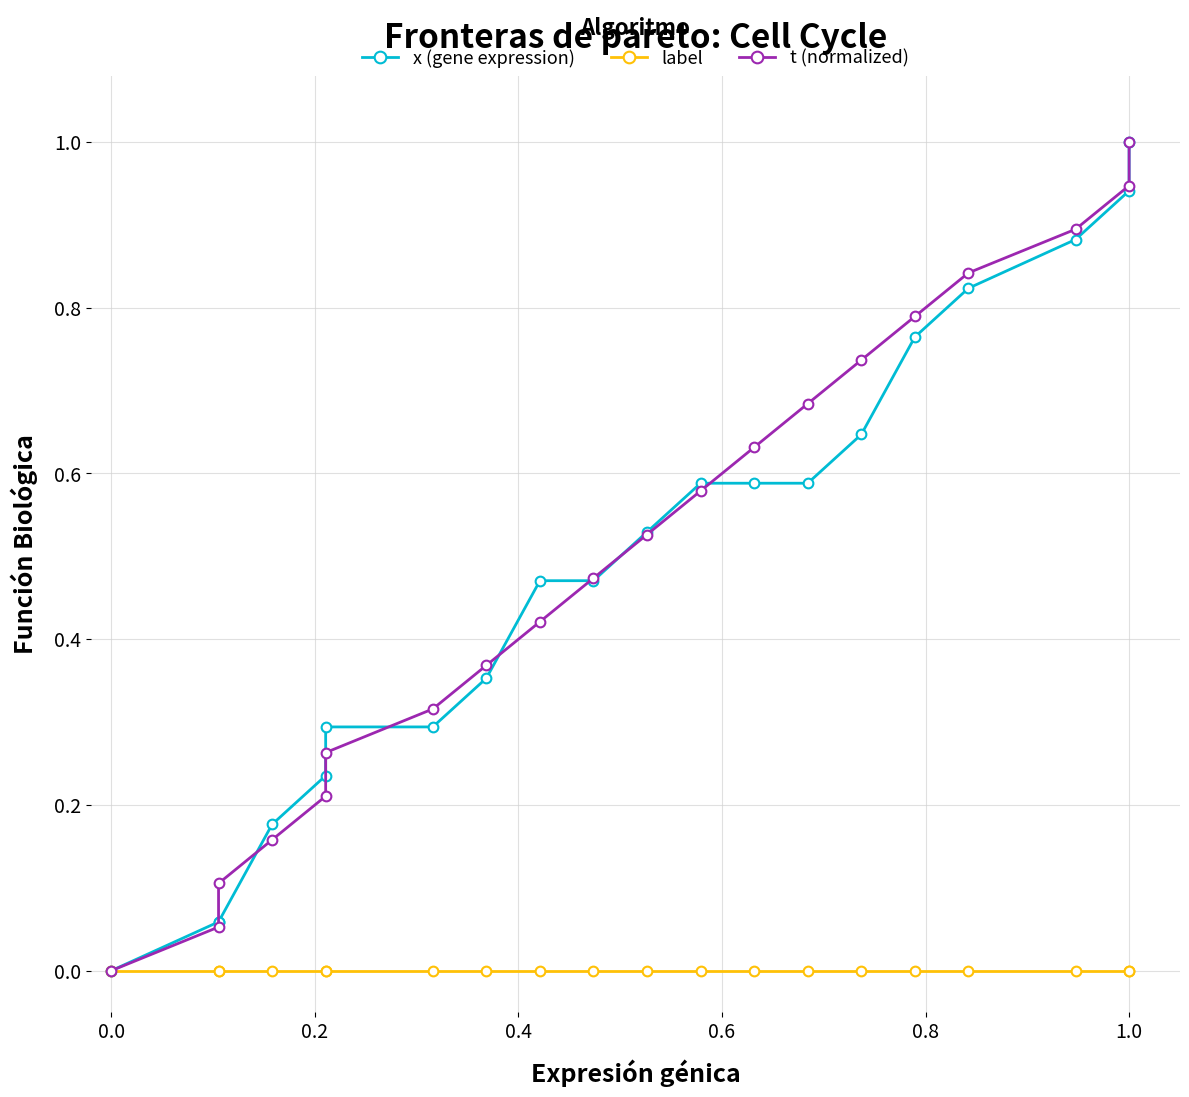

Which series has the largest range (max minus min)?

x (gene expression)